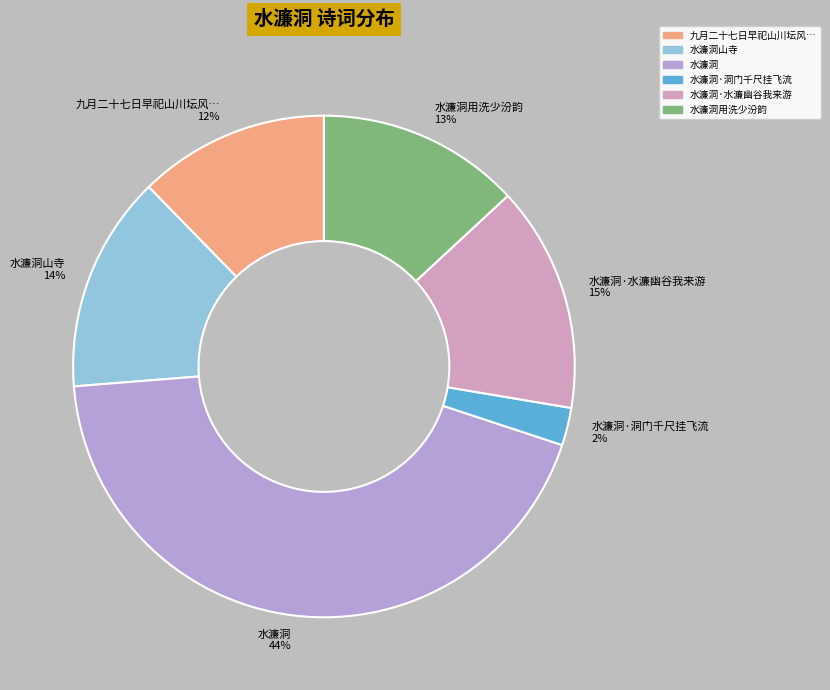

How many segments does this pie chart have?

6